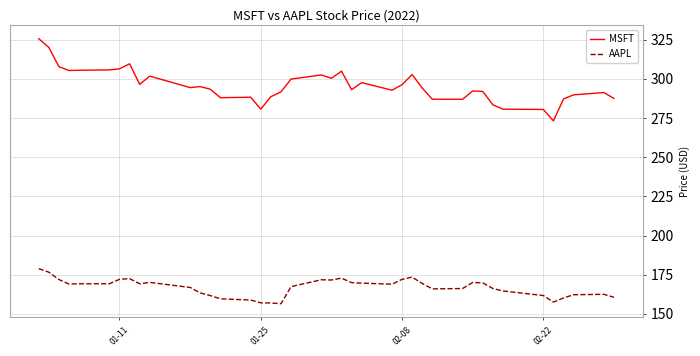

What is the minimum value for AAPL?

156.5